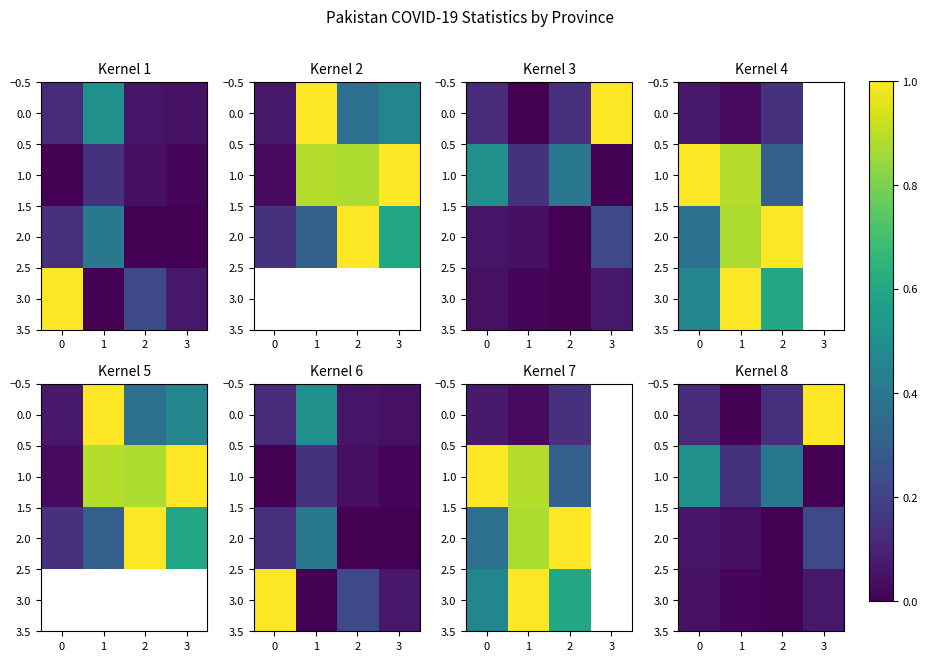

How many data points does each series have?

4